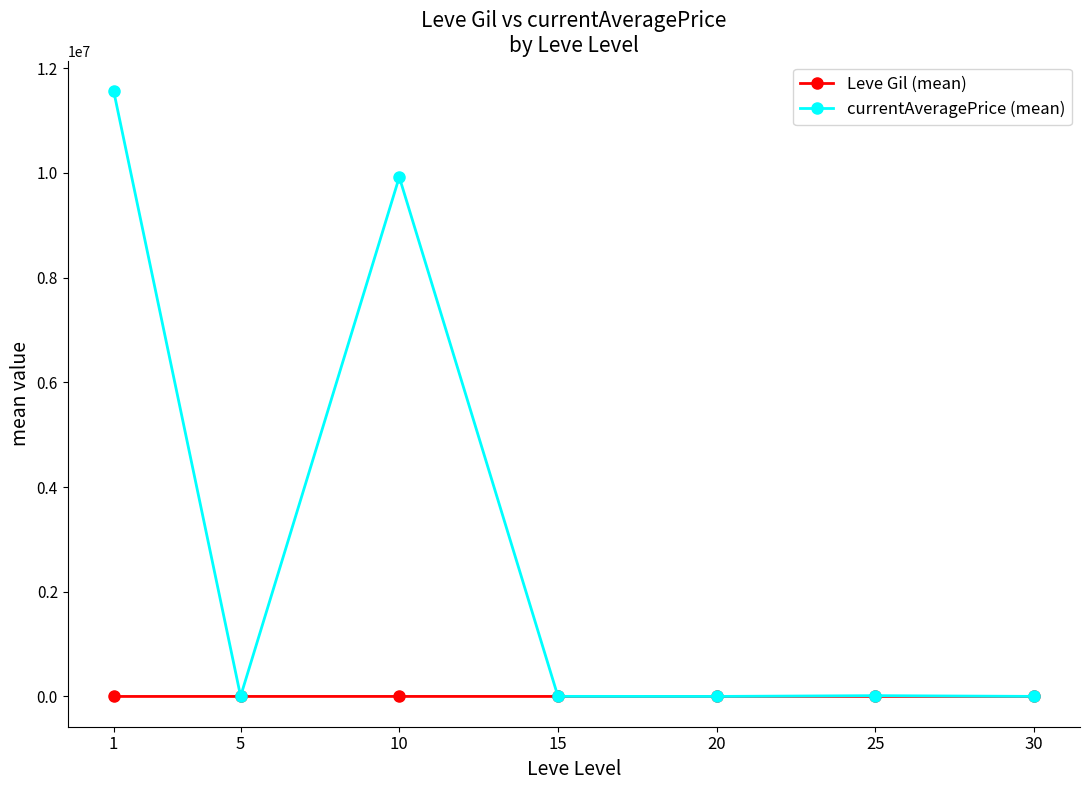

Where is currentAveragePrice (mean) nearest to the value 5782711?

10